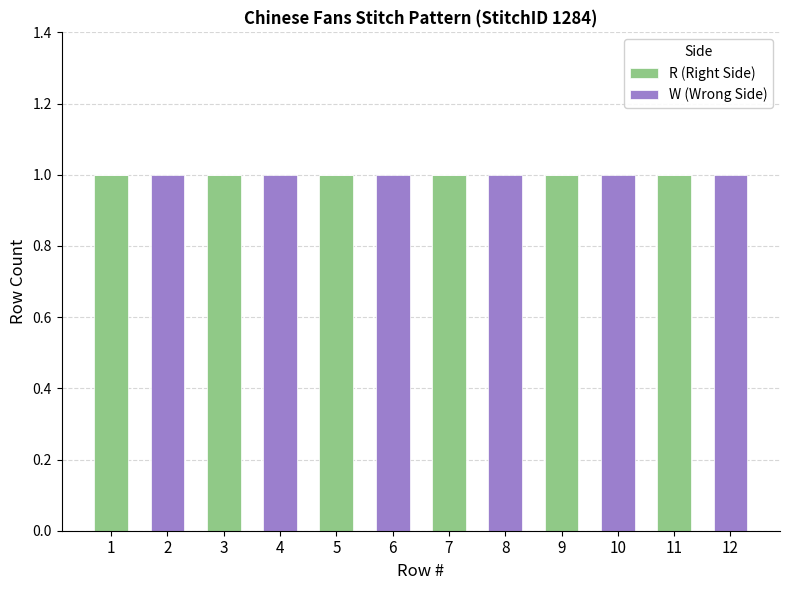

The value of R (Right Side) at 9 is 0. True or false?

False